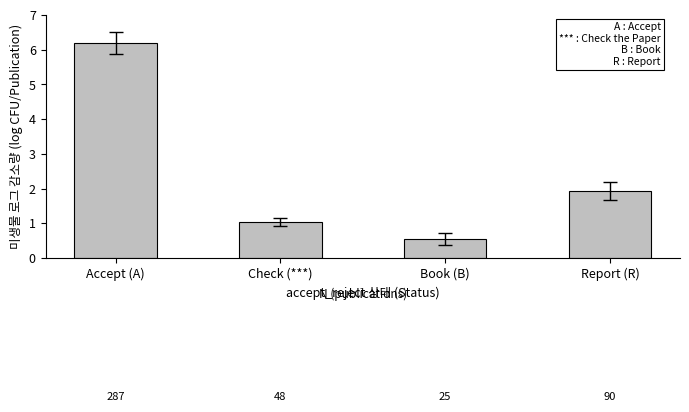

What is the smallest value displayed?

0.5